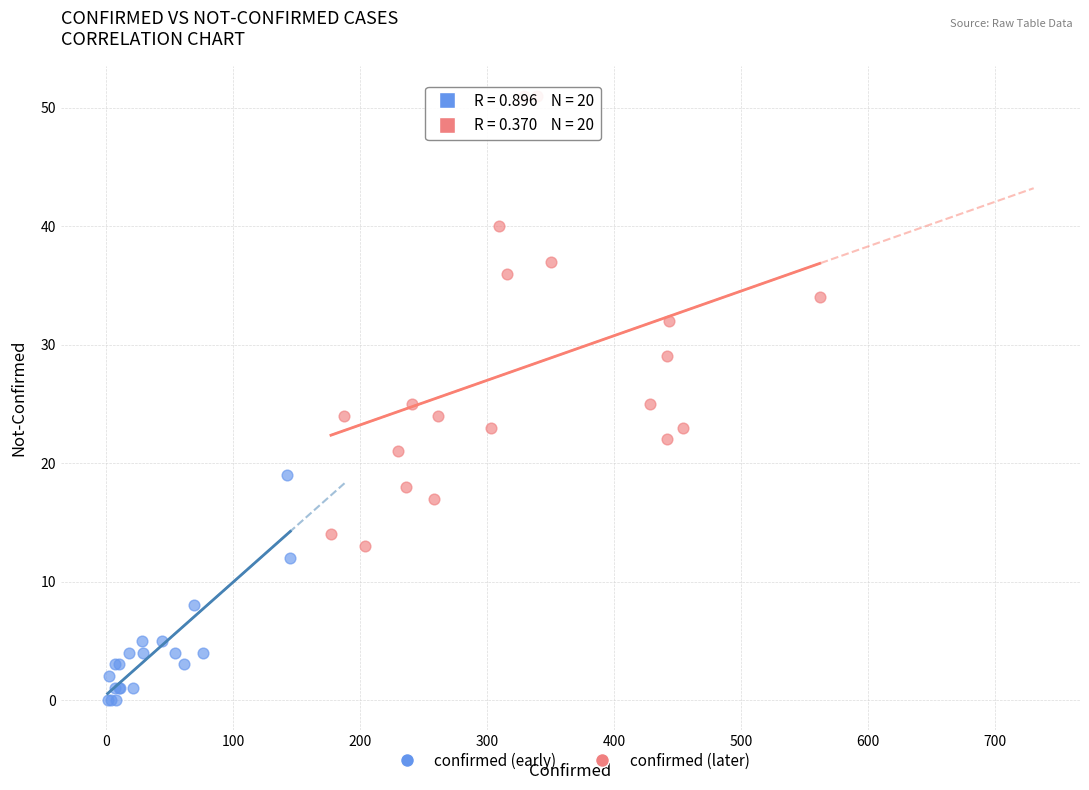

Which series has the largest Y range (max minus min)?

confirmed (later)